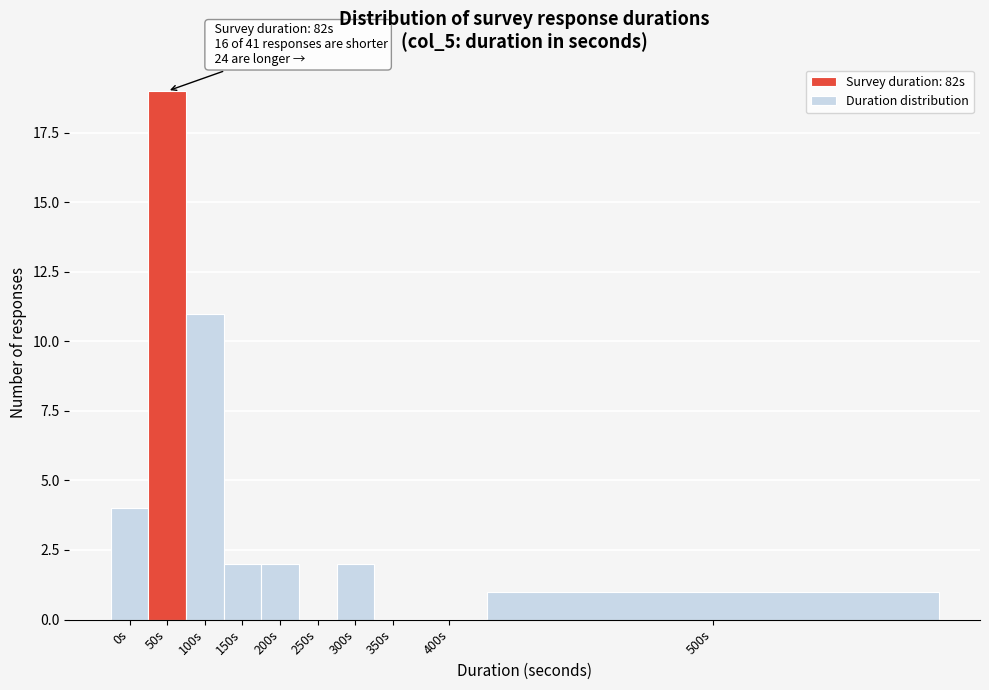

Reading left to right, list all the values displayed in this chart.

0s=4	50s=19	100s=11	150s=2	200s=2	250s=0	300s=2	350s=0	400s=0	500s=1